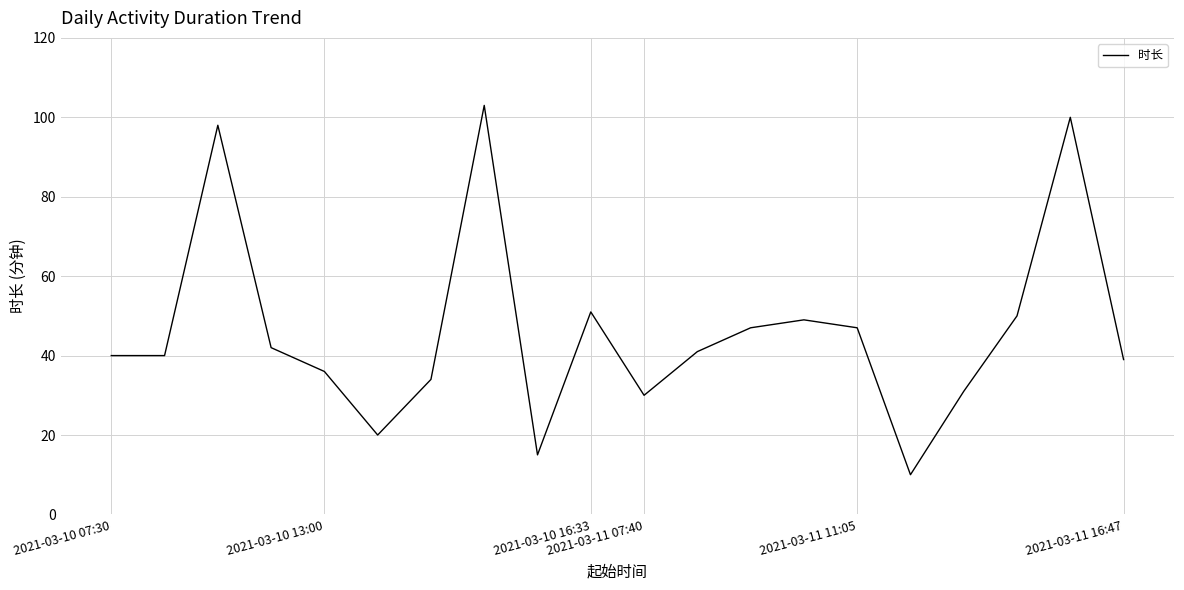

What is the average value?

46